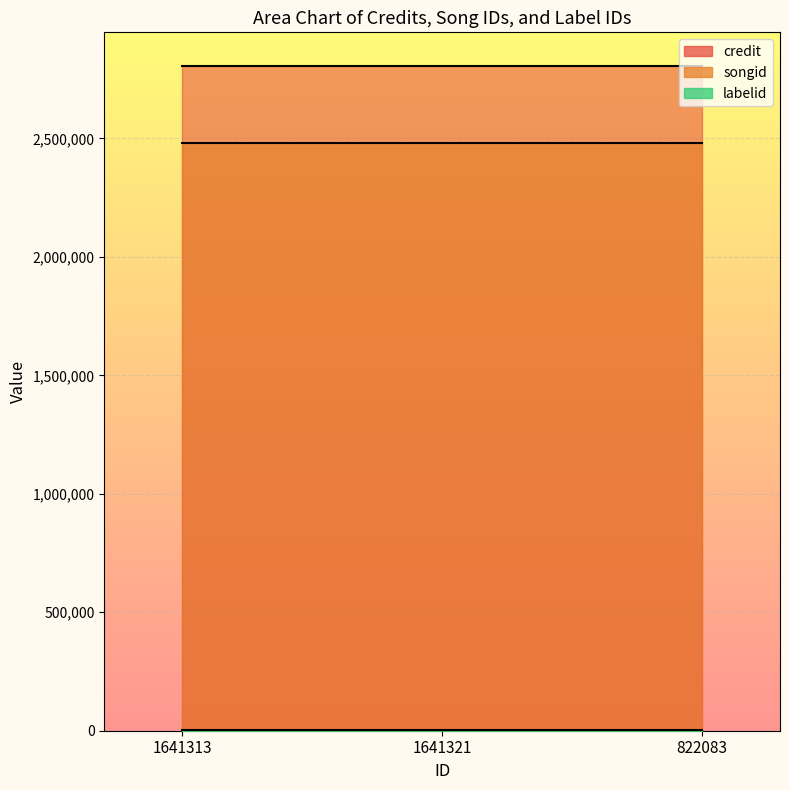

Rank the series by their maximum value, from highest to lowest.

credit, songid, labelid